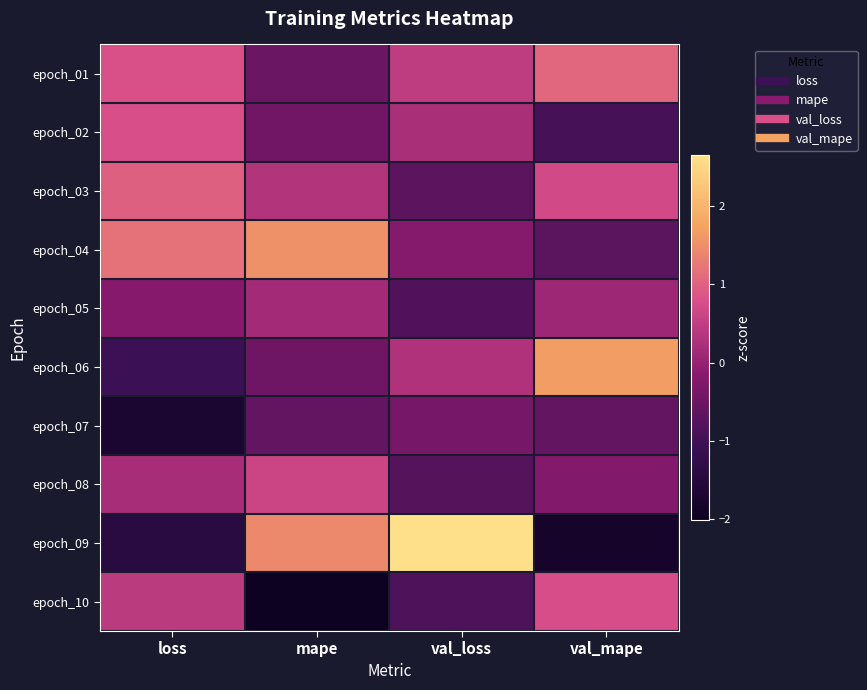

At which category is the sum across all series the highest?

loss